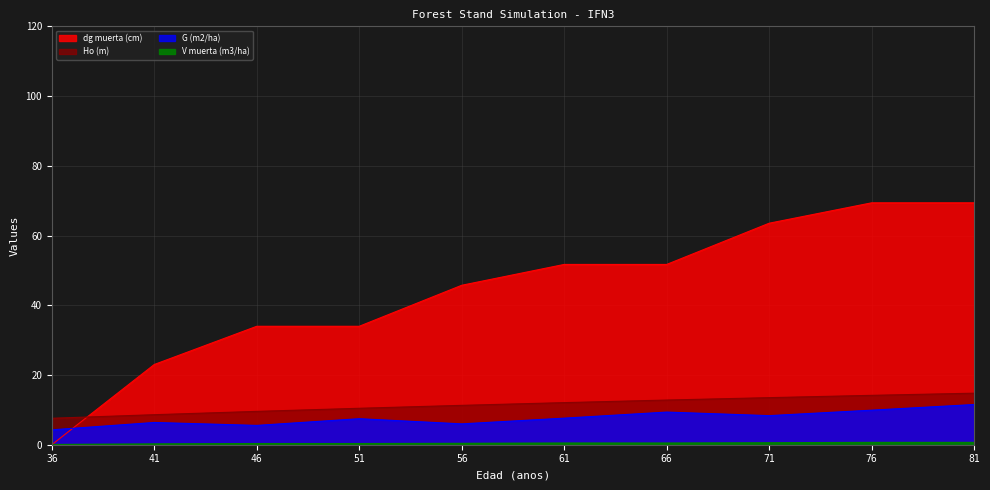

What is the value of the Ho (m) point at the 8th from the left?

13.5